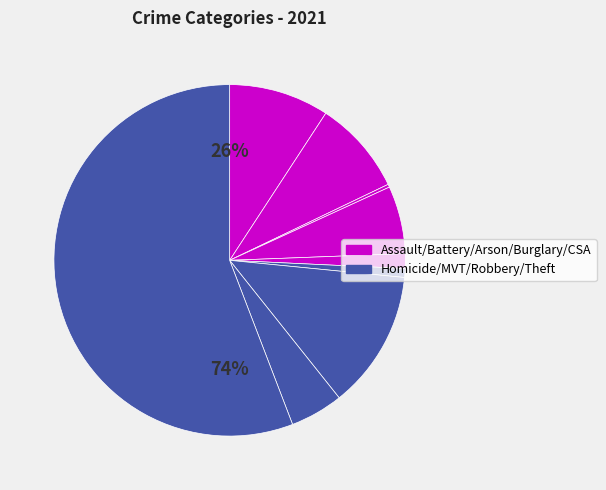

Which slice is the largest?

Theft